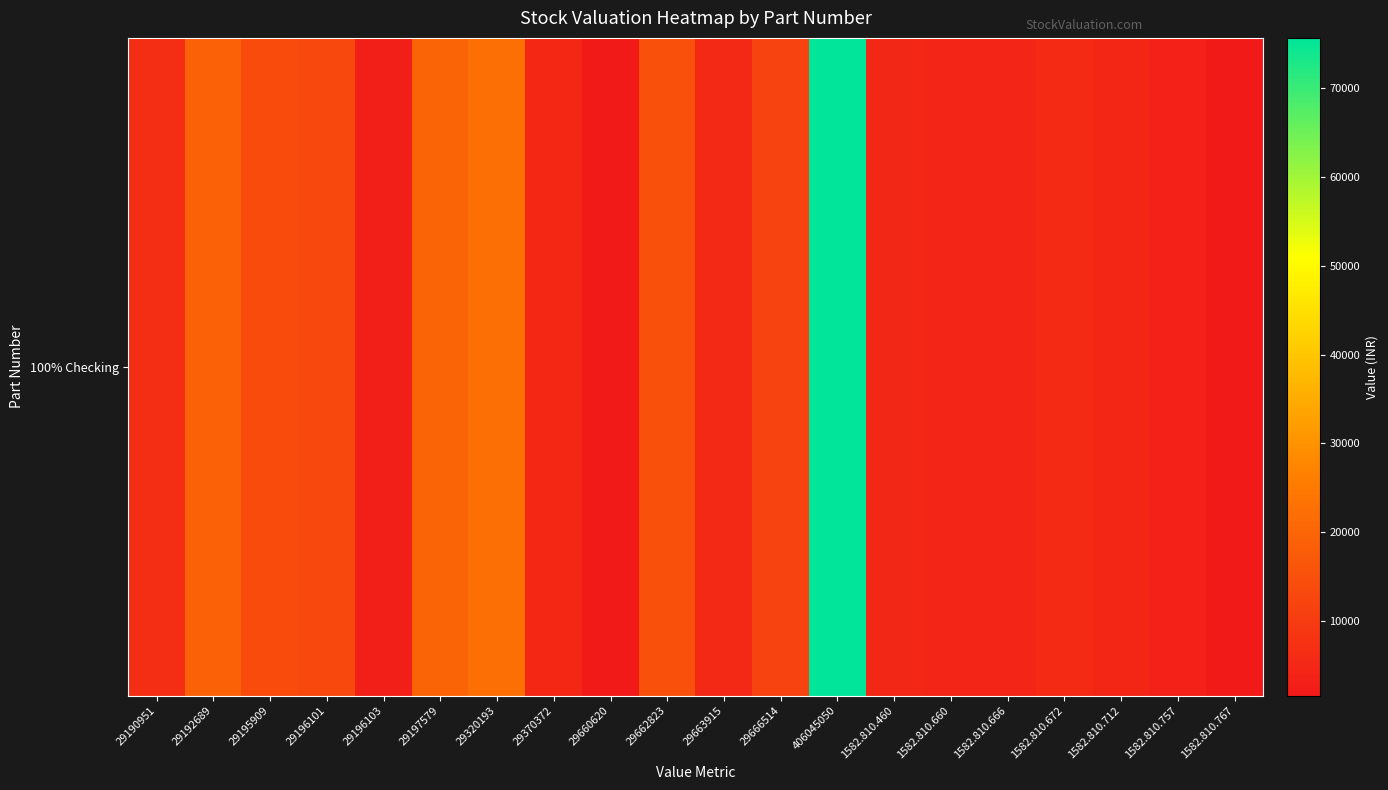

What is the change in value from 406045050 to 1582.810.672?

-69778.0